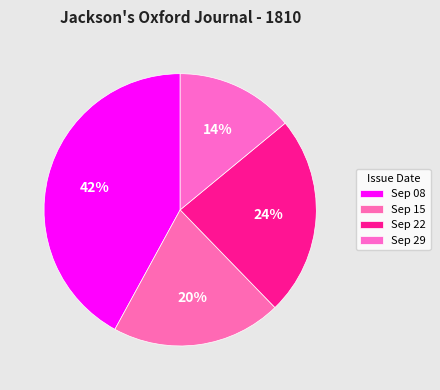

To the nearest percent, what is the average slice percentage?

25%